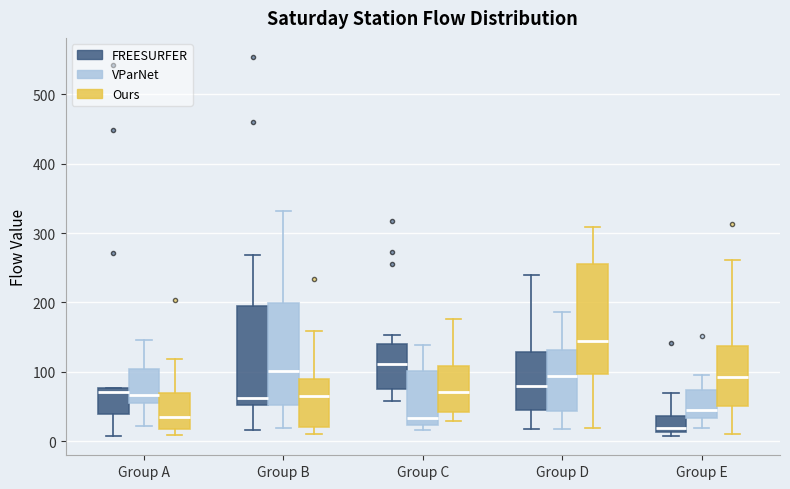

Reading left to right, read every box against the y-axis: the position of its median line, the range the box covers, and the ends of its whiskers. The values are not printed on the chart, so give them approximately, as read against the axis.

Group A (FREESURFER): median 70, box 40 to 80, whiskers 10 to 80
Group A (VParNet): median 70, box 50 to 100, whiskers 20 to 150
Group A (Ours): median 30, box 20 to 70, whiskers 10 to 120
Group B (FREESURFER): median 60, box 50 to 190, whiskers 20 to 270
Group B (VParNet): median 100, box 50 to 200, whiskers 20 to 330
Group B (Ours): median 60, box 20 to 90, whiskers 10 to 160
Group C (FREESURFER): median 110, box 70 to 140, whiskers 60 to 150
Group C (VParNet): median 30, box 20 to 100, whiskers 20 (just below the box's lower edge) to 140
Group C (Ours): median 70, box 40 to 110, whiskers 30 to 180
Group D (FREESURFER): median 80, box 50 to 130, whiskers 20 to 240
Group D (VParNet): median 90, box 40 to 130, whiskers 20 to 190
Group D (Ours): median 140, box 100 to 260, whiskers 20 to 310
Group E (FREESURFER): median 20, box 10 to 40, whiskers 10 (just below the box's lower edge) to 70
Group E (VParNet): median 40, box 30 to 70, whiskers 20 to 100
Group E (Ours): median 90, box 50 to 140, whiskers 10 to 260